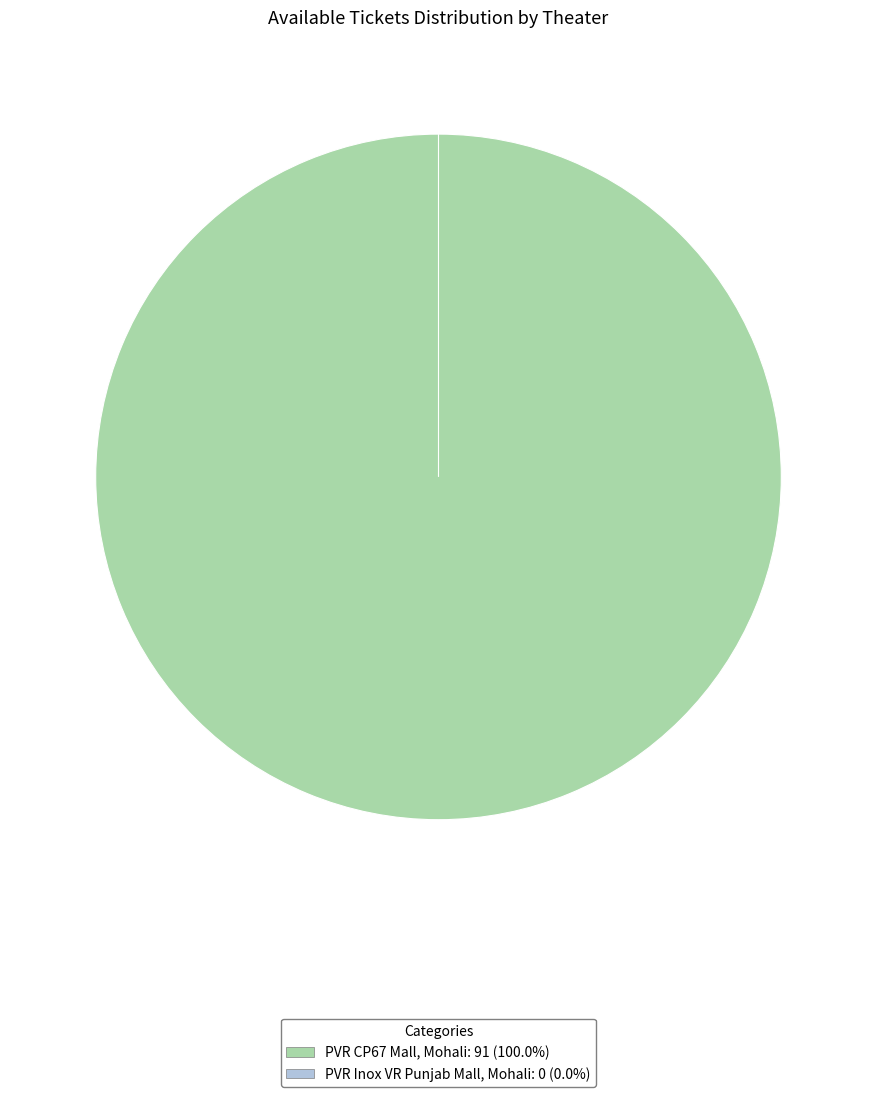

Which category accounts for the majority?

PVR CP67 Mall, Mohali